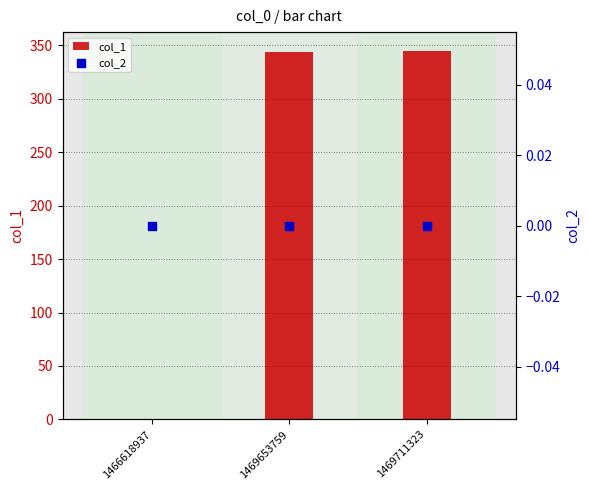

Which series has the widest spread of Y values?

col_1